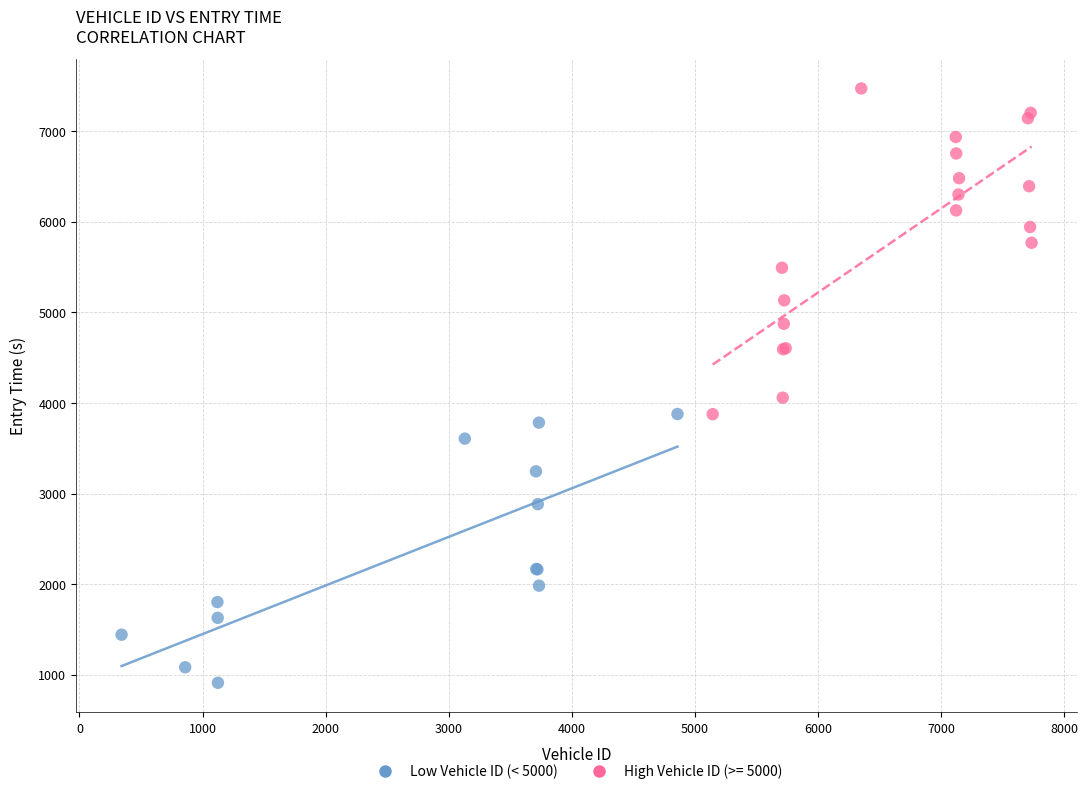

Which series contains the lowest Y value?

Low Vehicle ID (< 5000)